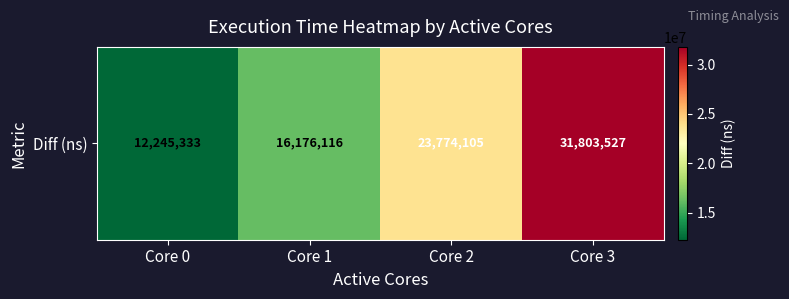

The chart shows a value of 16176116 at Core 1. True or false?

True